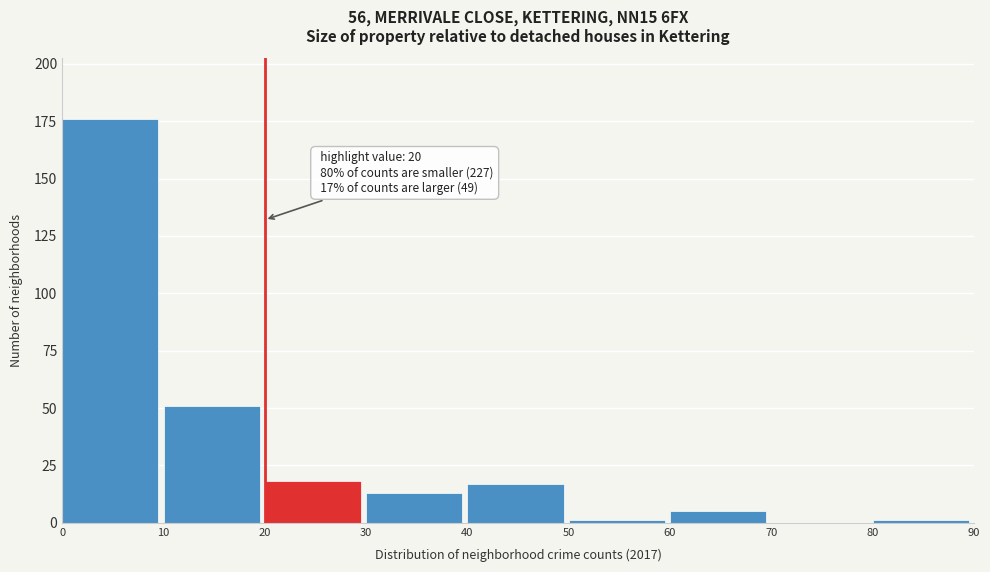

Which range on the x-axis has the tallest bar?

0 to 10